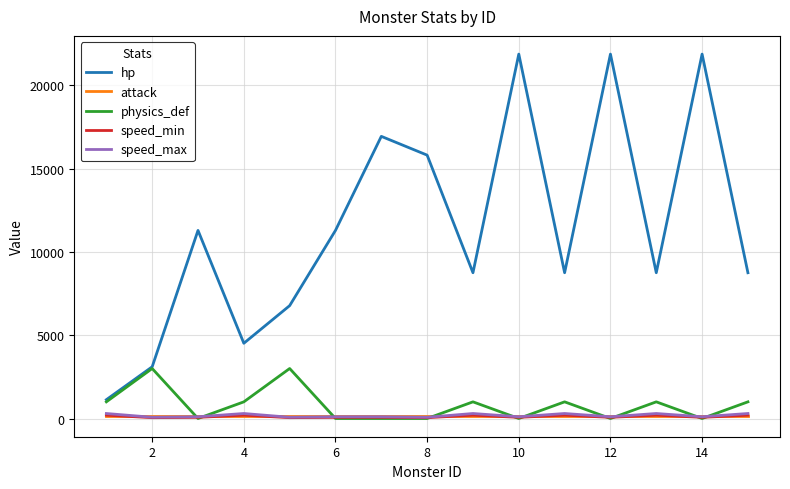

True or false: hp and speed_min cross at least once.

False